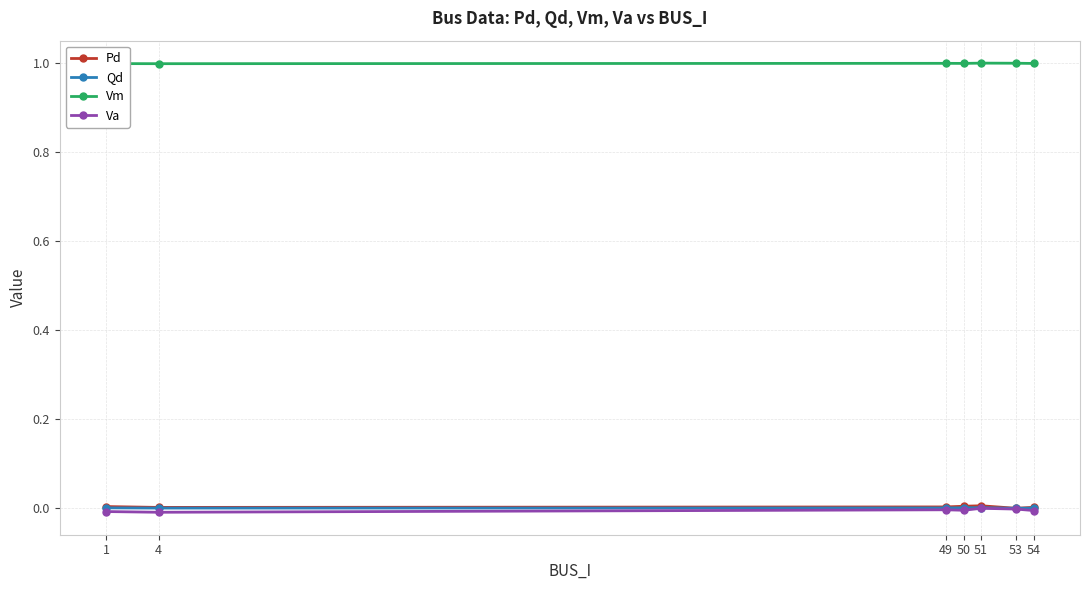

Is the value of Pd at 54 greater than the value of Vm at 51?

No